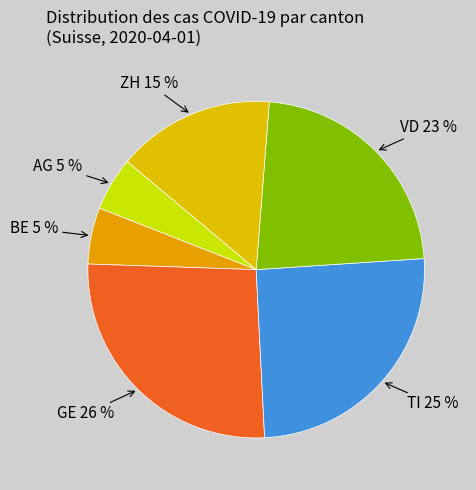

To the nearest percent, what portion does ZH represent?

15%